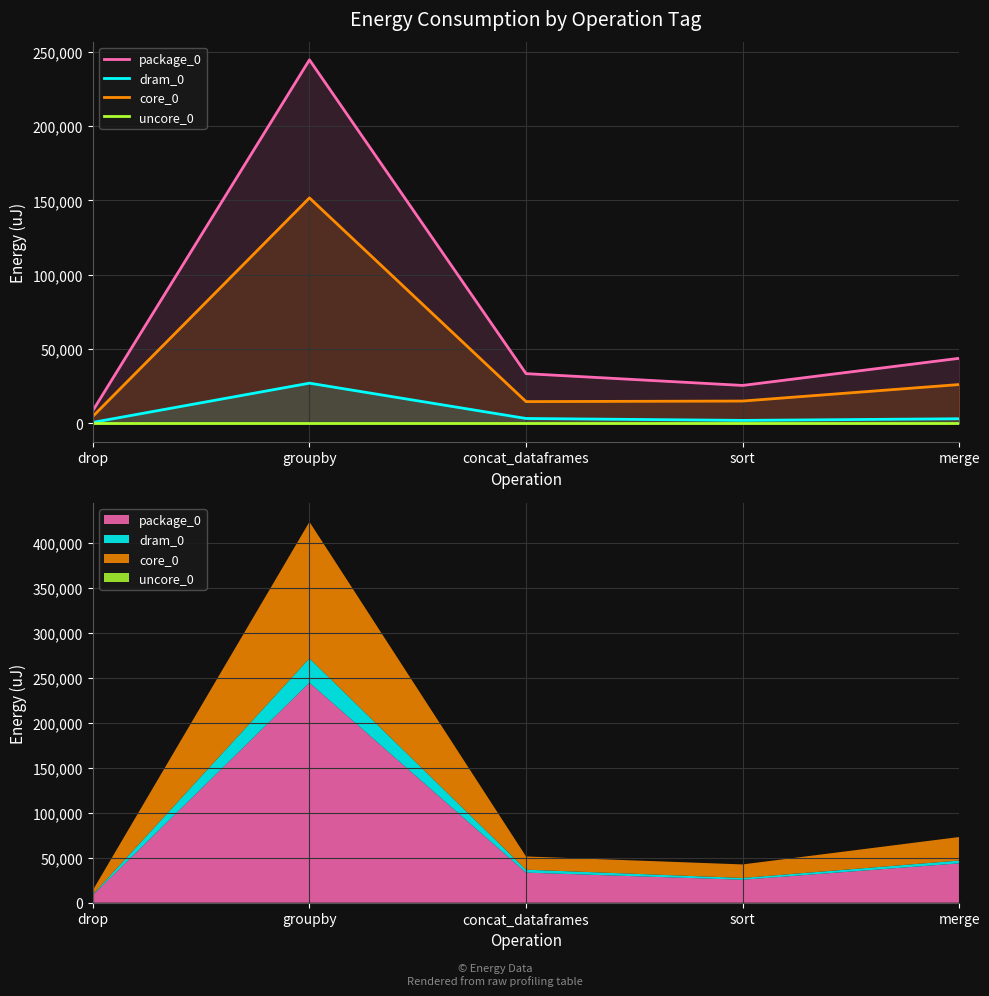

What is the value of the dram_0 point at the 5th from the left?

3113